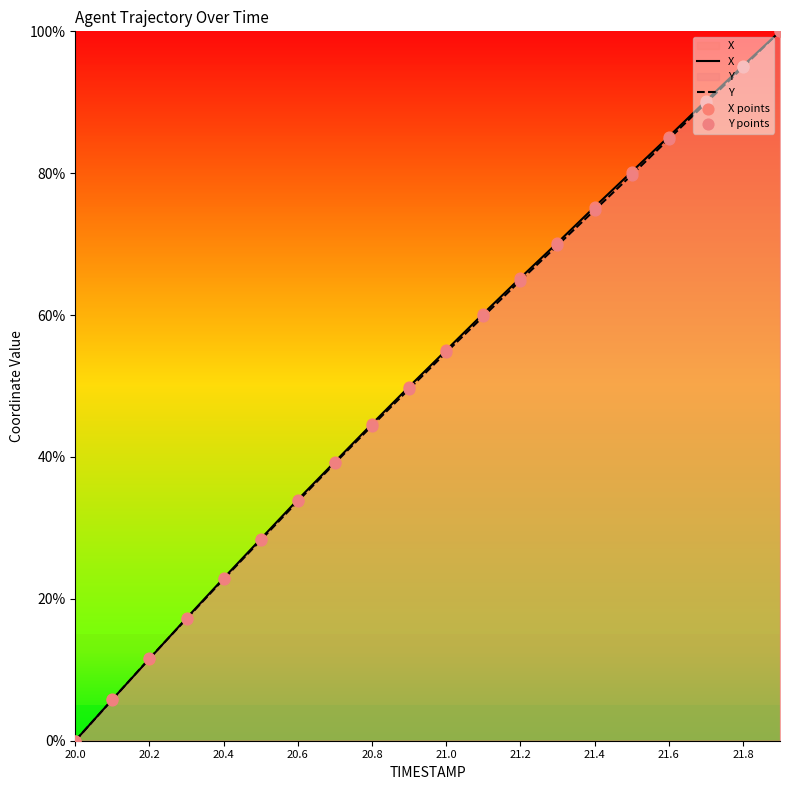

Which series has the largest Y range (max minus min)?

X